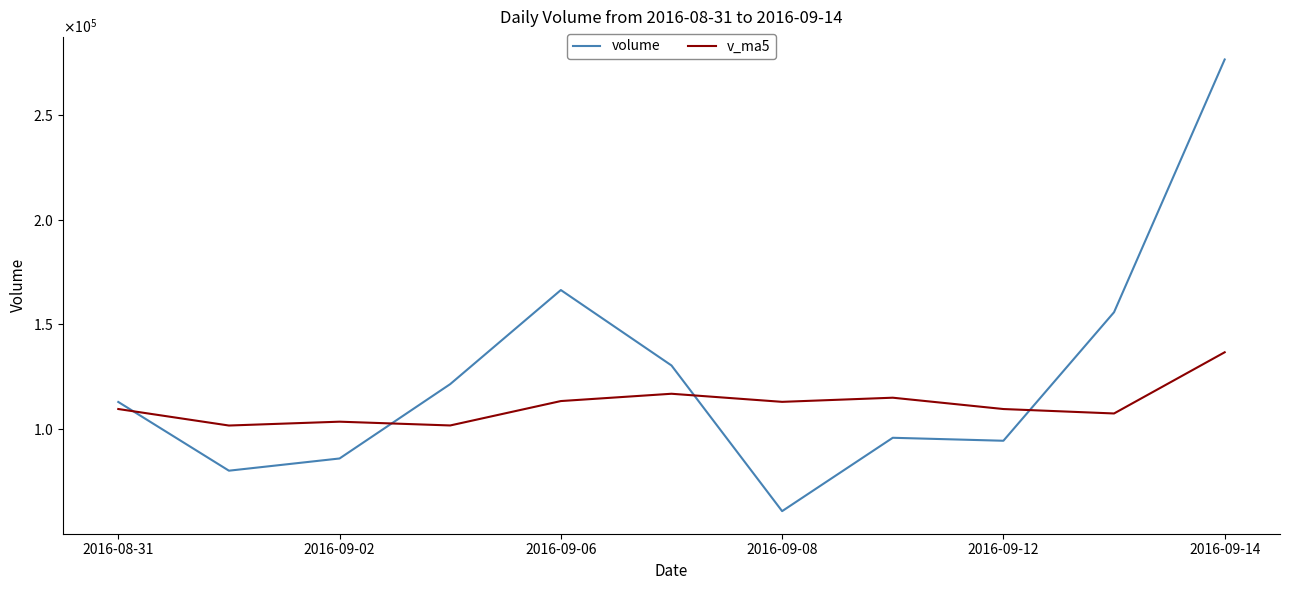

In v_ma5, how many points are higher than both neighbors (excluding endpoints)?

3